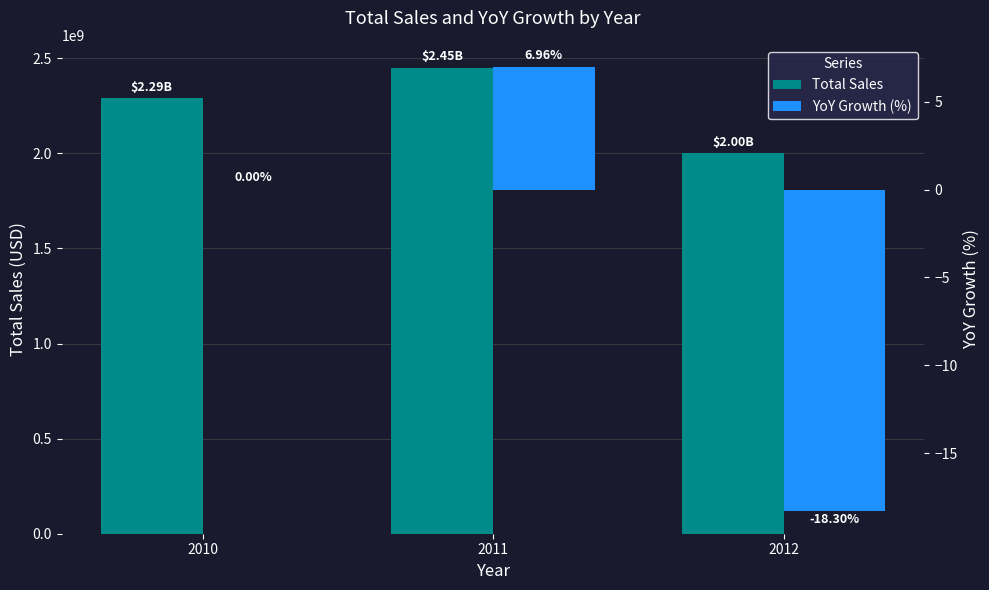

Where is YoY Growth (%) nearest to the value -5?

2010